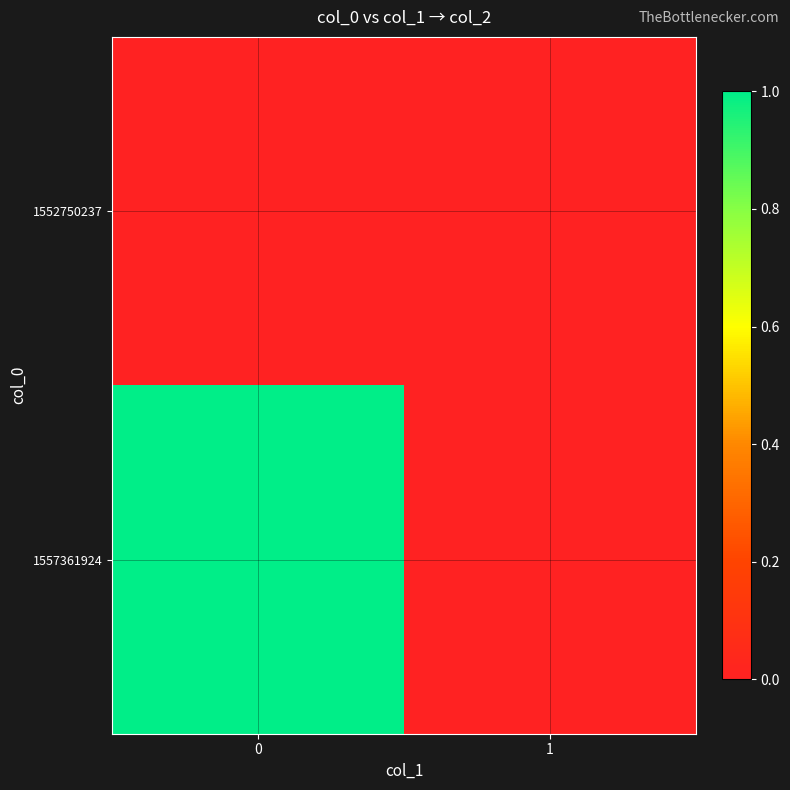

At how many categories does at least one series exceed 0?

1